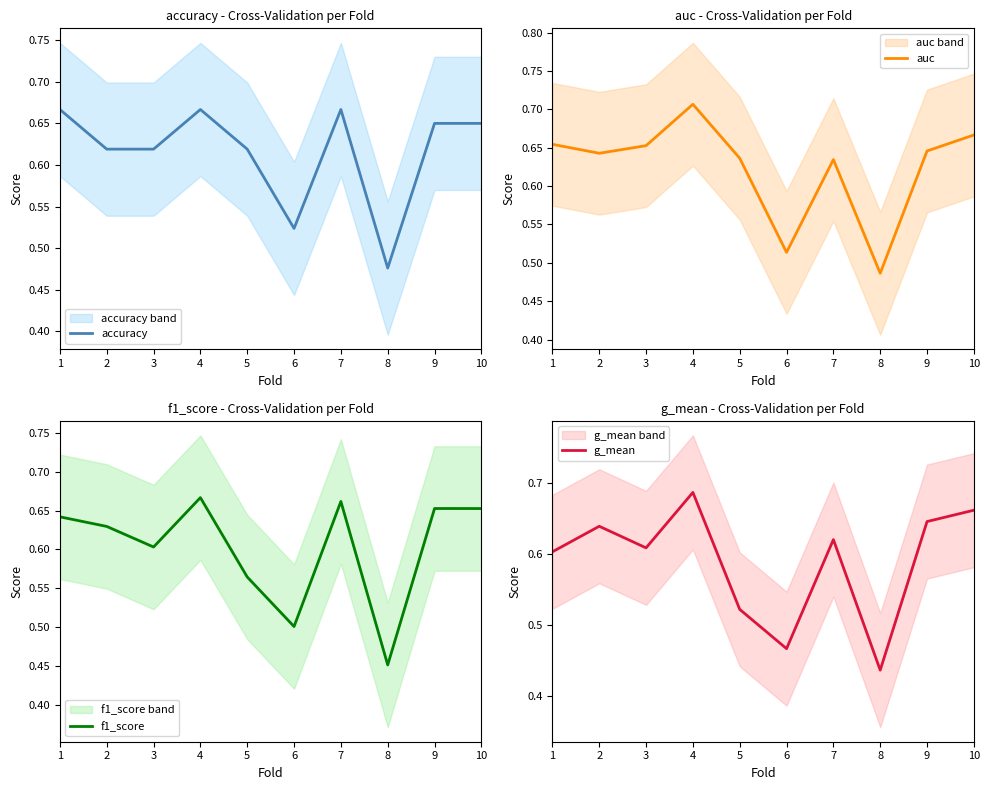

What is the highest value of the f1_score series?

0.7